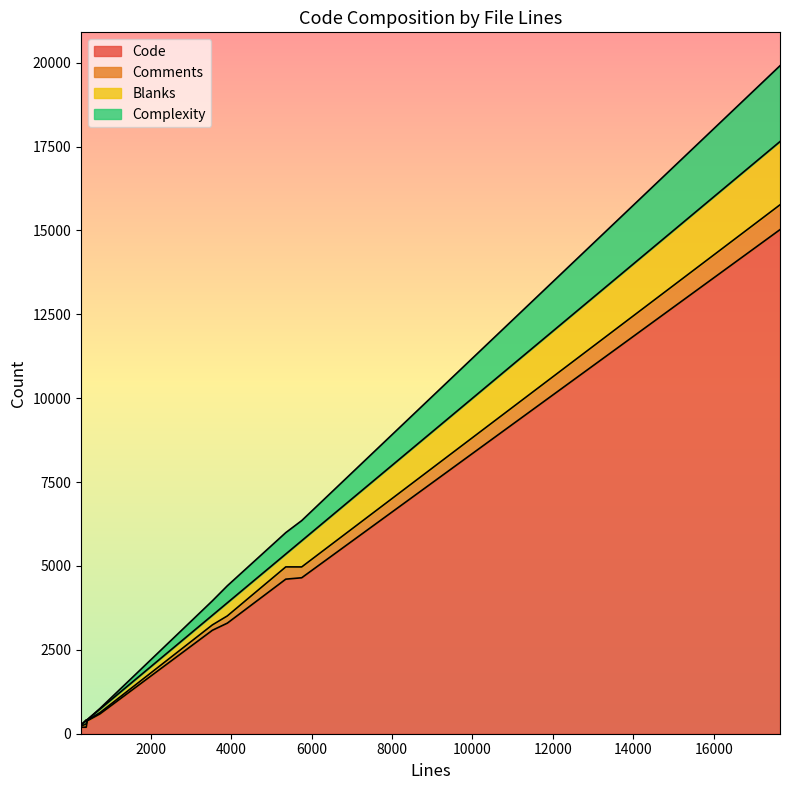

Is it true that Complexity equals 986 at 5752?

False